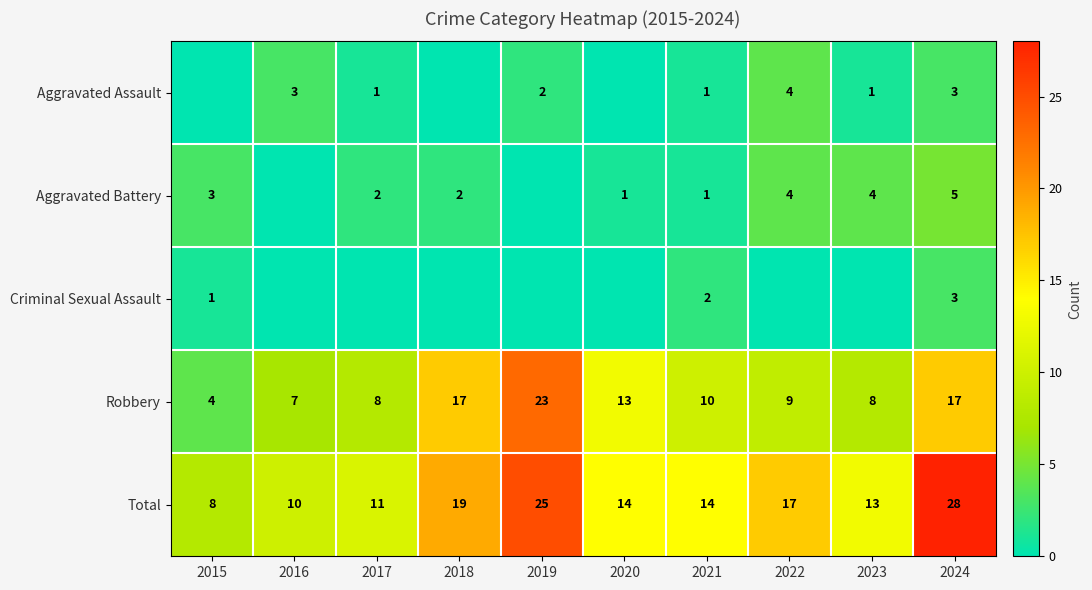

What is the difference between the maximum and minimum values in the Robbery series?

19